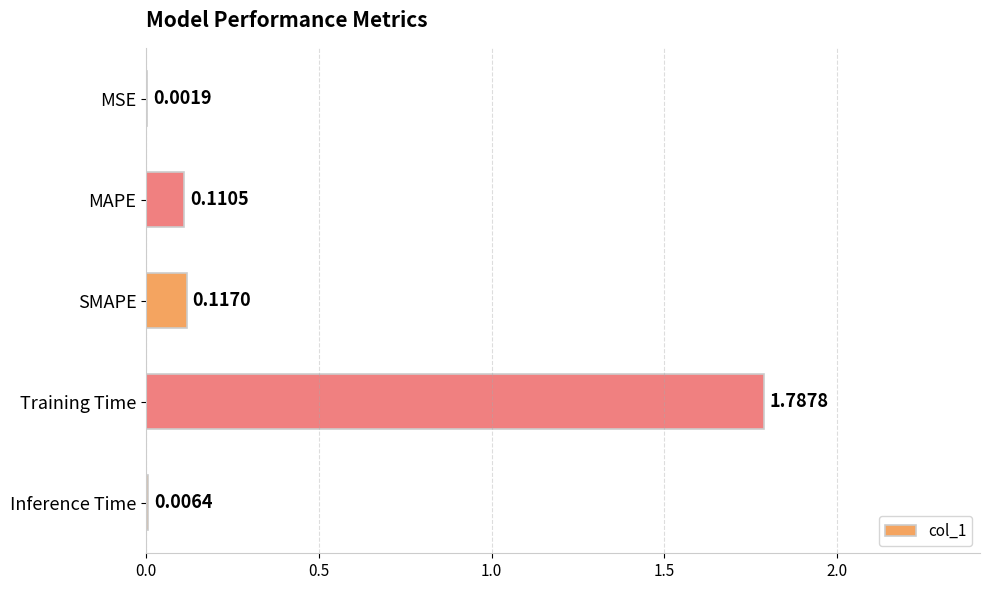

Are the bars grouped side by side (vs. stacked)?

No